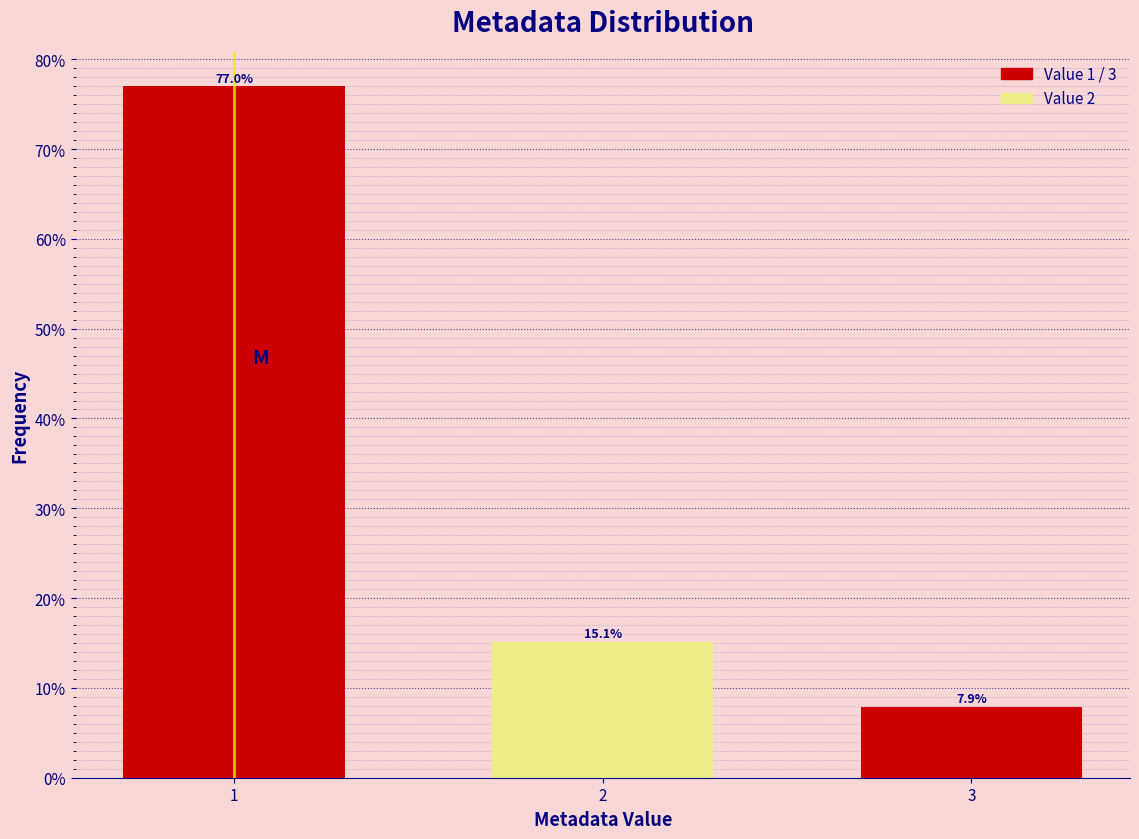

Reading left to right, transcribe all the data shown in this chart.

77.0	15.1	7.9